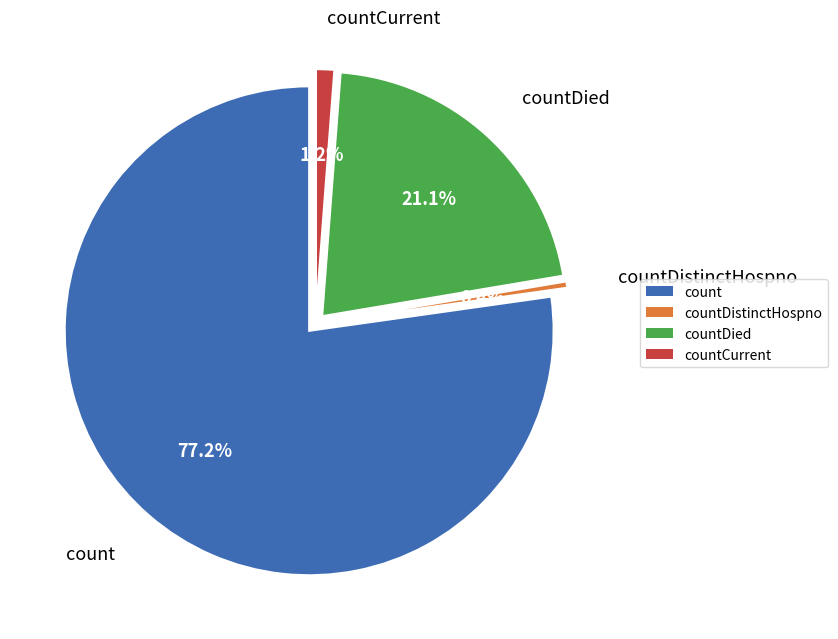

Which category has the biggest portion of the pie?

count